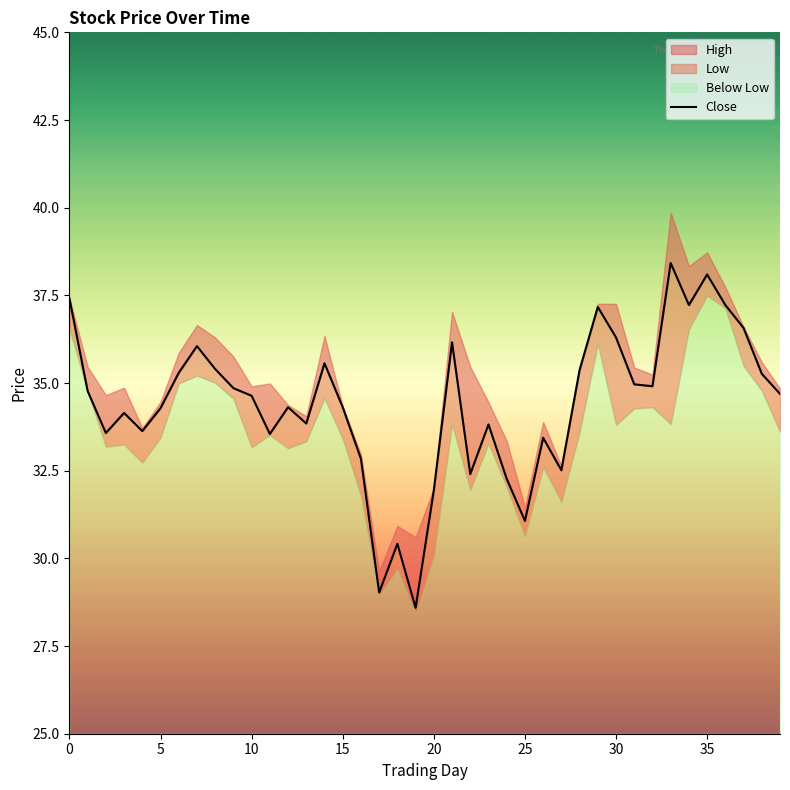

What is the difference between the second highest and minimum values?

9.5